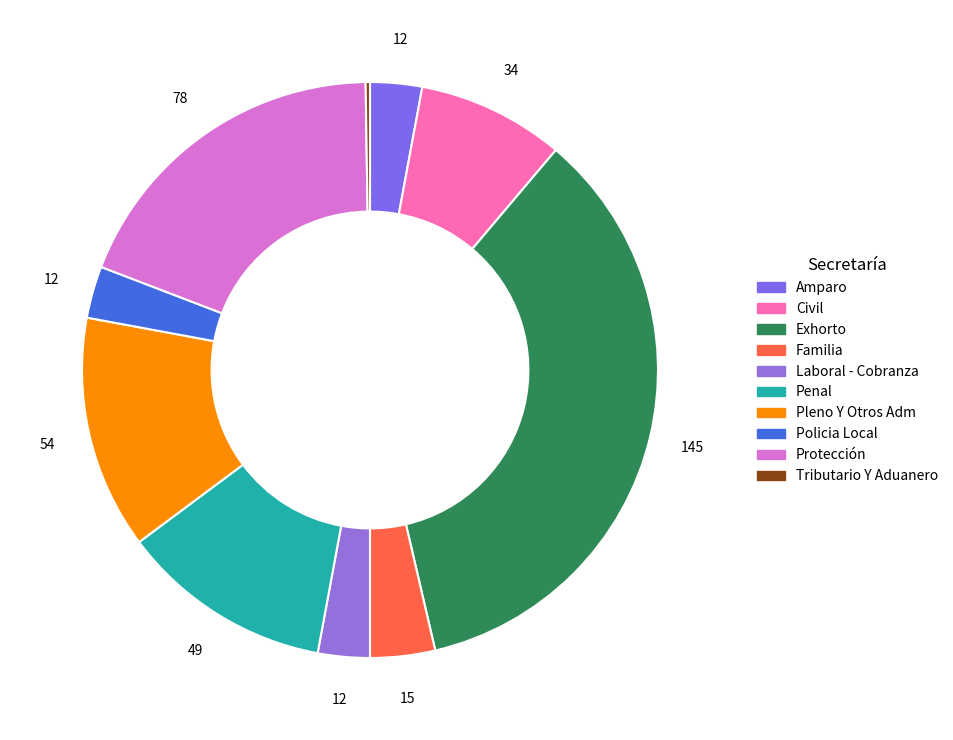

The Tributario Y Aduanero slice represents 1% of the pie. True or false?

False